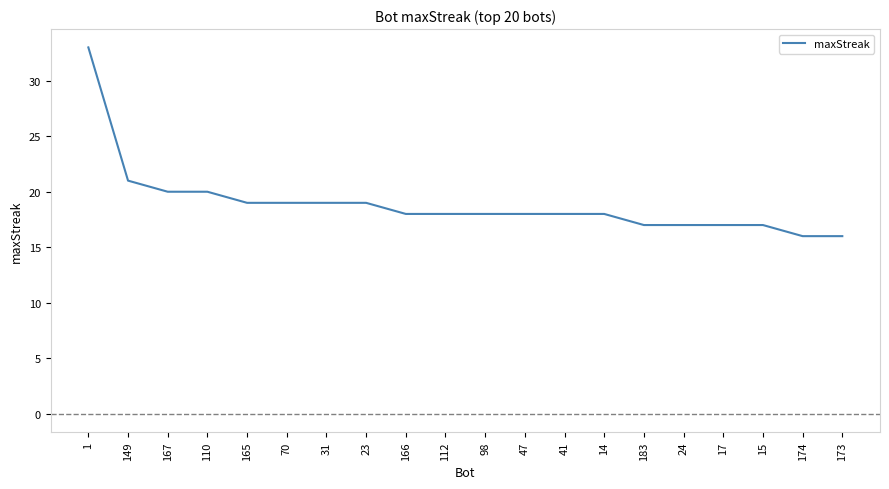

Between 23 and 24, which is larger?

23